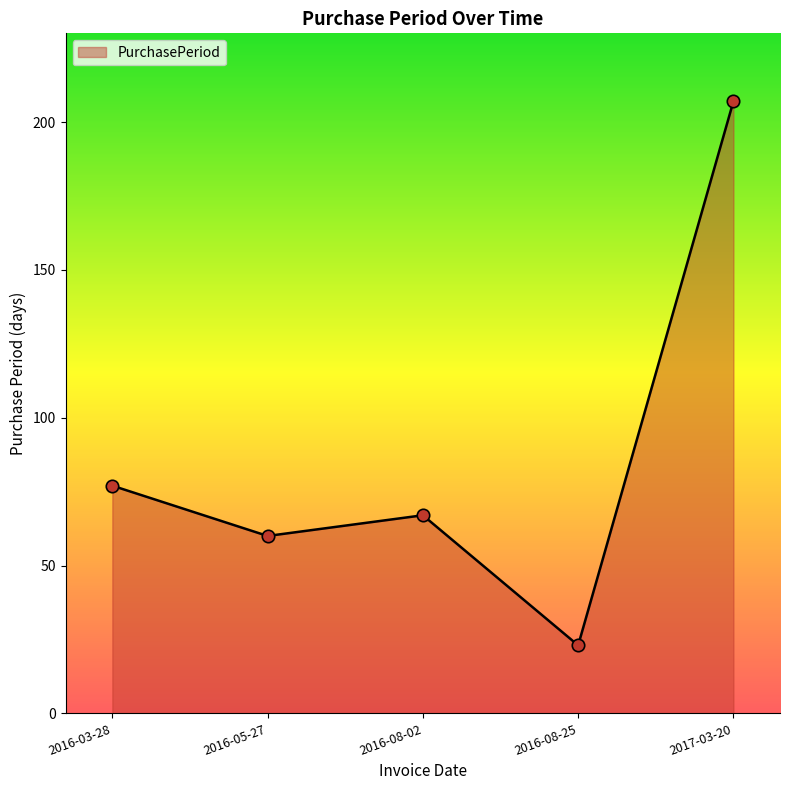

What is the change in value from 2016-08-02 to 2016-08-25?

-44